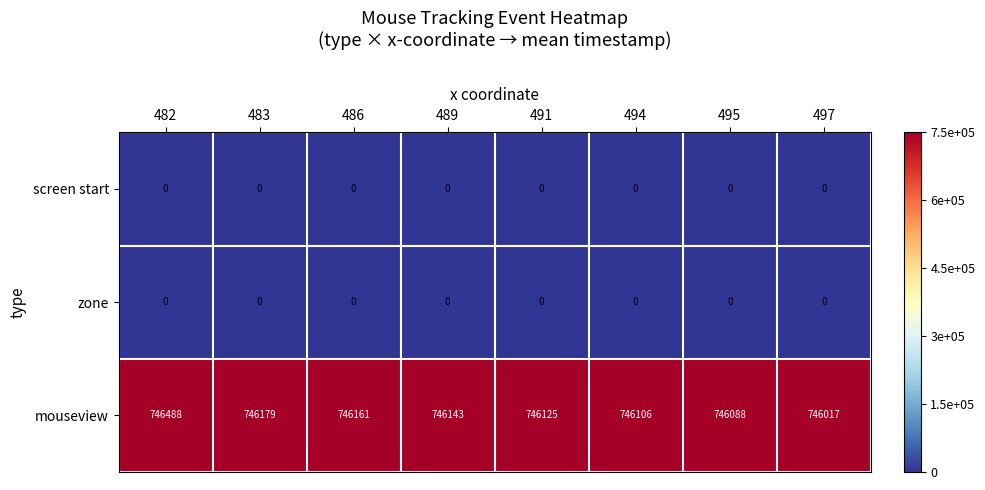

Reading left to right, transcribe all the data shown in this chart.

screen start: 0	0	0	0	0	0	0	0
zone: 0	0	0	0	0	0	0	0
mouseview: 746488	746179	746161	746143	746125	746106	746088	746017